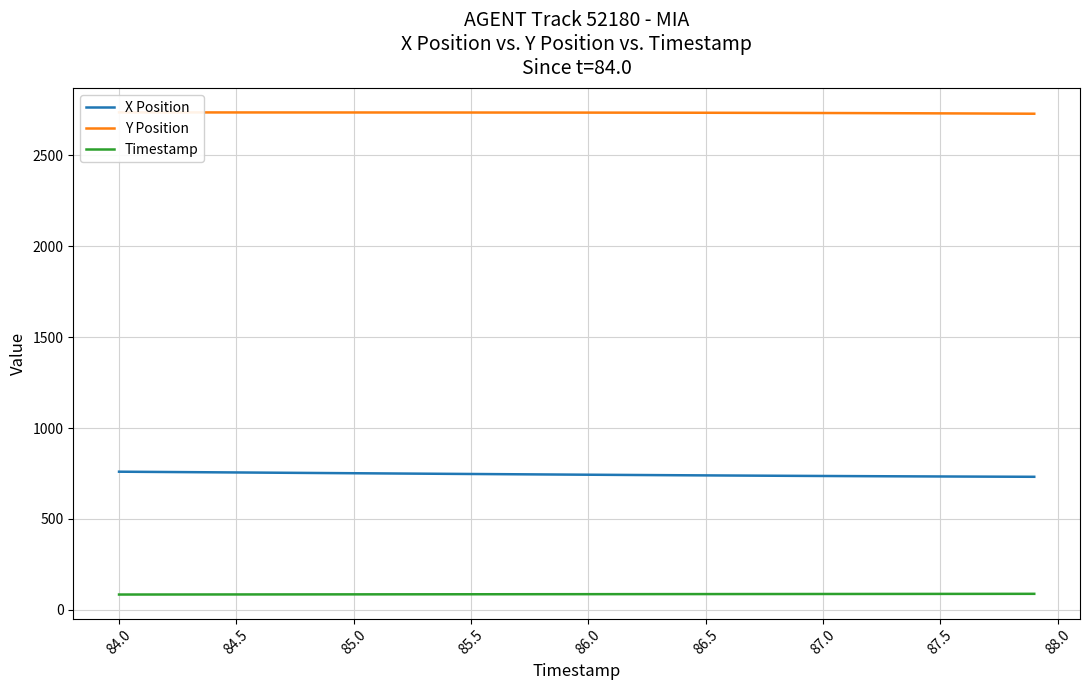

Rank the series by their average value, from lowest to highest.

Timestamp, X Position, Y Position